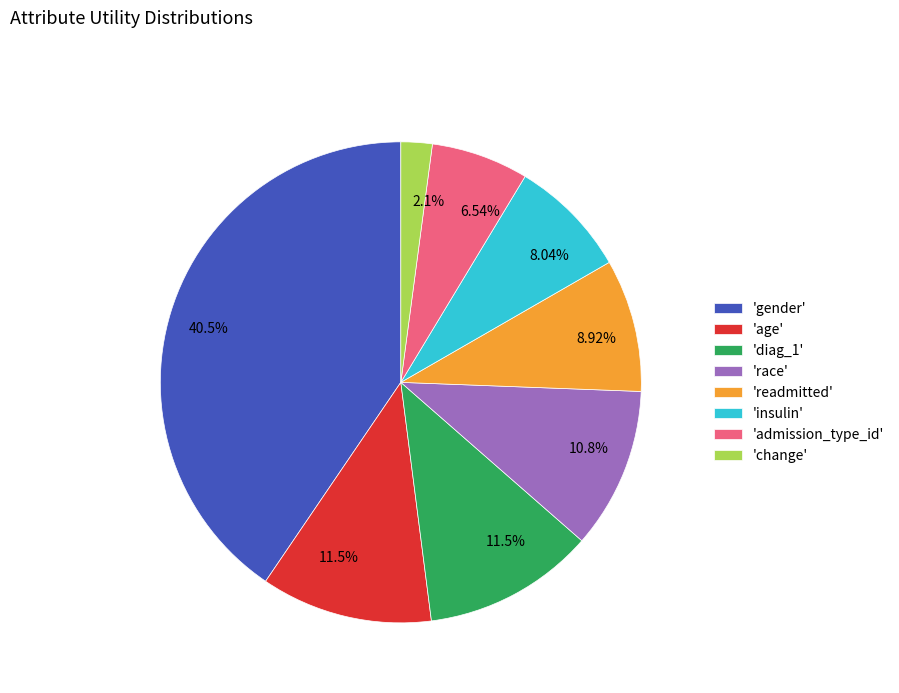

Which slice is the largest?

'gender'